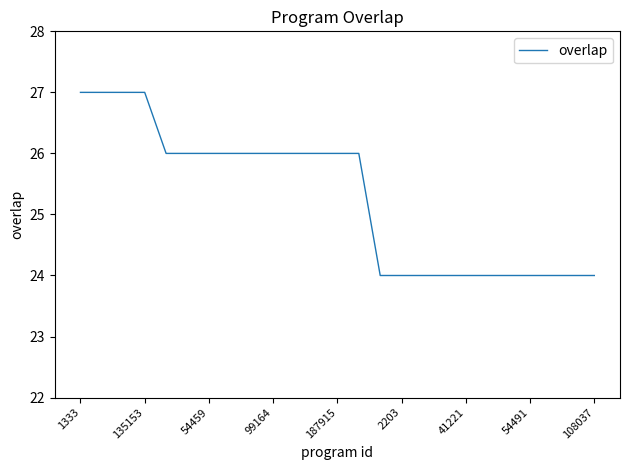

Does the chart have visible grid lines?

No